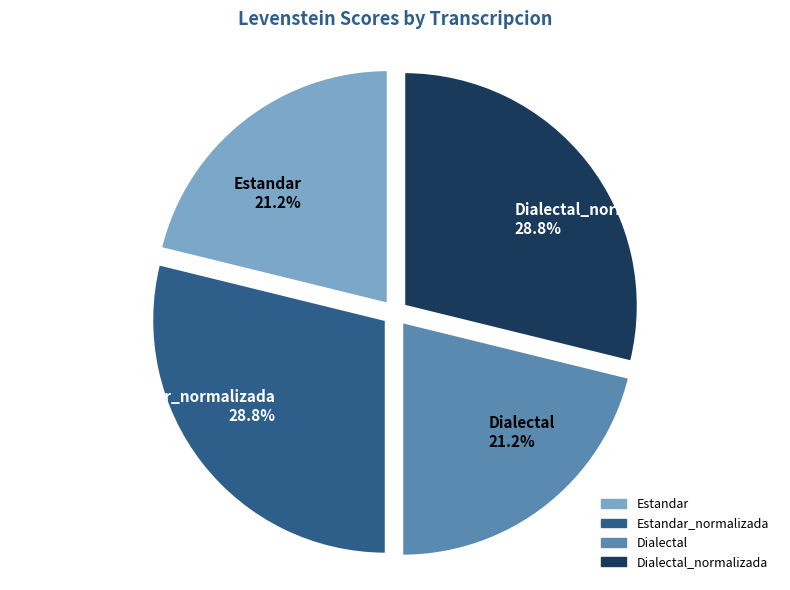

What percentage is NOT represented by Estandar_normalizada?

71.2%